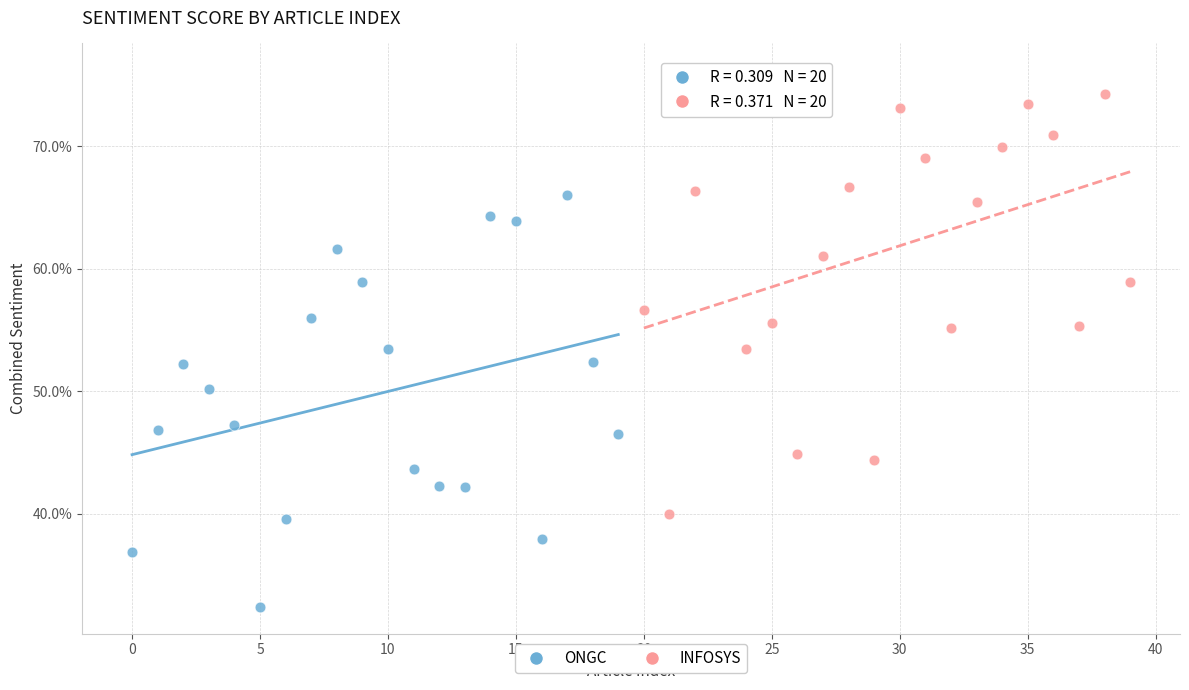

What are all the series names shown in the legend?

ONGC, INFOSYS